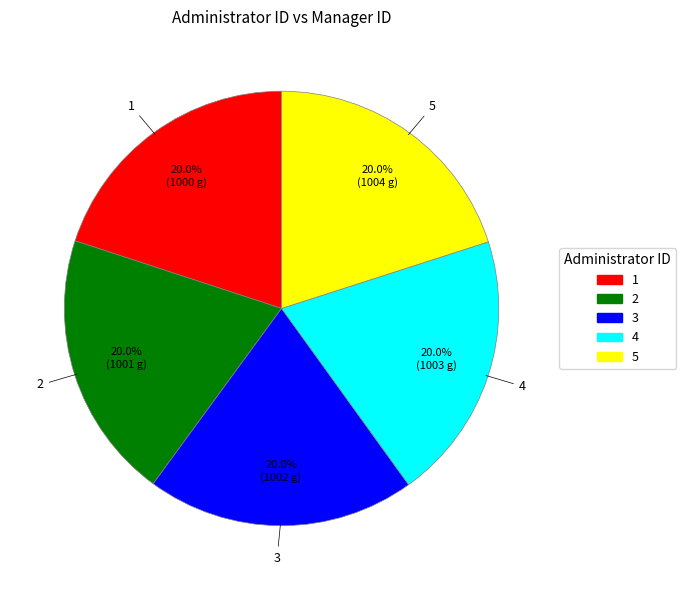

Does any single category account for the majority?

No